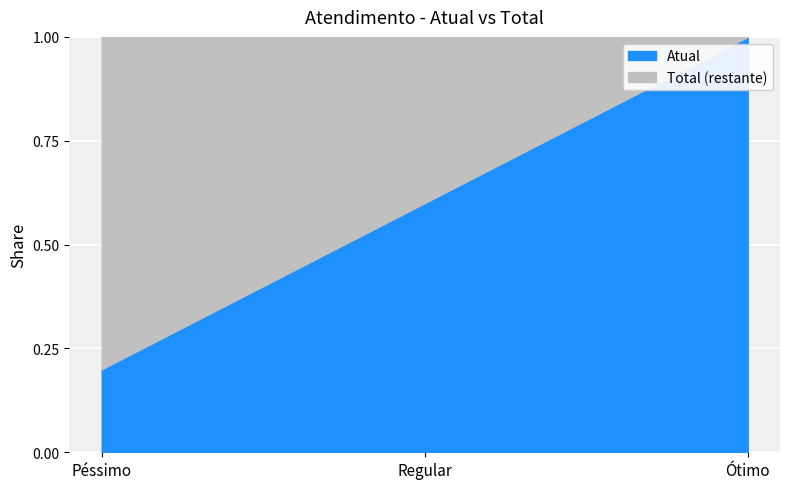

What position from the left is Regular?

2